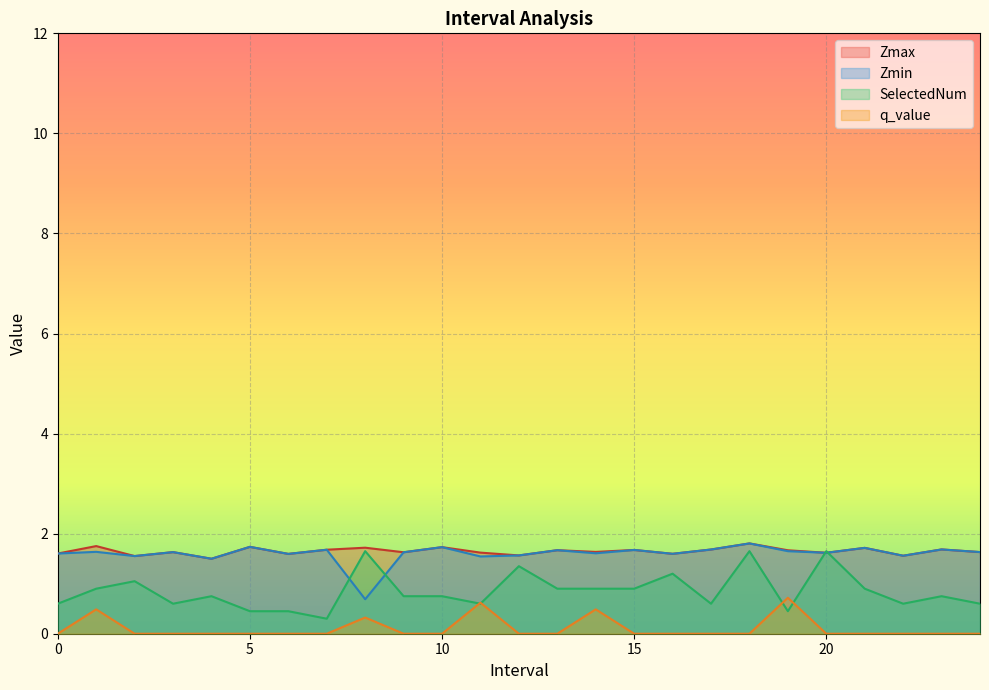

Reading right to left, list all the values displayed in this chart.

Zmax: 24=1.6	23=1.7	22=1.6	21=1.7	20=1.6	19=1.7	18=1.8	17=1.7	16=1.6	15=1.7	14=1.6	13=1.7	12=1.6	11=1.6	10=1.7	9=1.6	8=1.7	7=1.7	6=1.6	5=1.7	4=1.5	3=1.6	2=1.6	1=1.8	0=1.6
Zmin: 24=1.6	23=1.7	22=1.6	21=1.7	20=1.6	19=1.7	18=1.8	17=1.7	16=1.6	15=1.7	14=1.6	13=1.7	12=1.6	11=1.5	10=1.7	9=1.6	8=0.7	7=1.7	6=1.6	5=1.7	4=1.5	3=1.6	2=1.6	1=1.6	0=1.6
SelectedNum: 24=0.6	23=0.8	22=0.6	21=0.9	20=1.6	19=0.4	18=1.6	17=0.6	16=1.2	15=0.9	14=0.9	13=0.9	12=1.3	11=0.6	10=0.8	9=0.8	8=1.6	7=0.3	6=0.4	5=0.4	4=0.8	3=0.6	2=1.1	1=0.9	0=0.6
q_value: 24=-0.0	23=-0.0	22=-0.0	21=-0.0	20=-0.0	19=0.7	18=-0.0	17=-0.0	16=-0.0	15=-0.0	14=0.5	13=-0.0	12=-0.0	11=0.6	10=-0.0	9=-0.0	8=0.3	7=-0.0	6=-0.0	5=-0.0	4=-0.0	3=-0.0	2=-0.0	1=0.5	0=-0.0